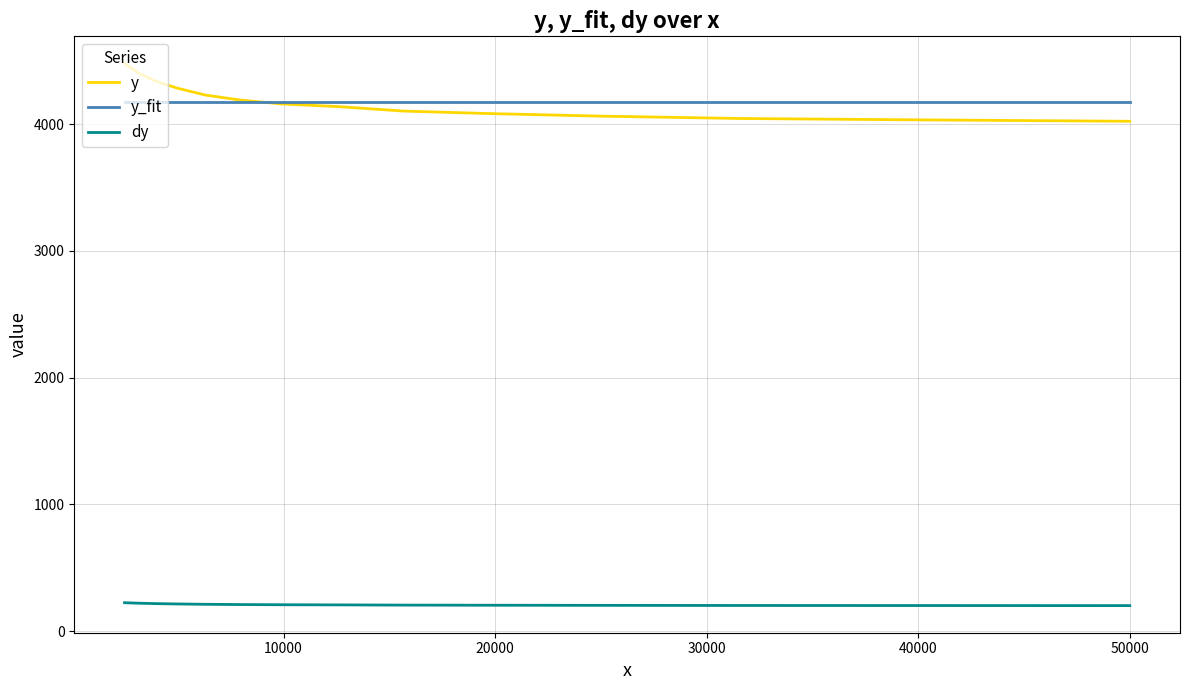

What is the difference between the maximum and minimum values in the y series?

456.4